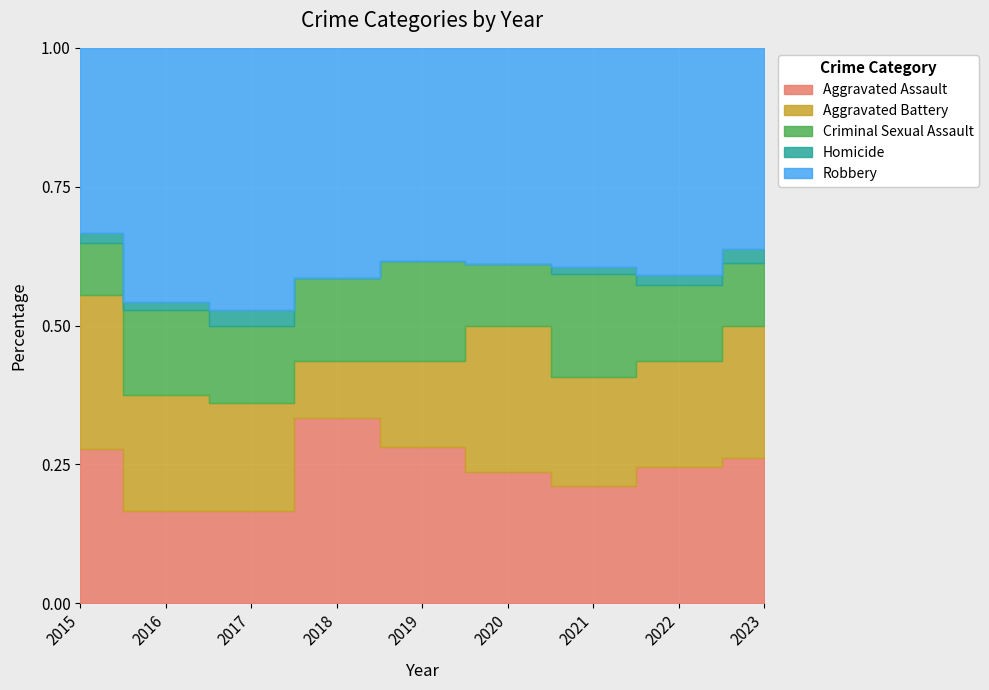

What is the sum of all Criminal Sexual Assault values?

99